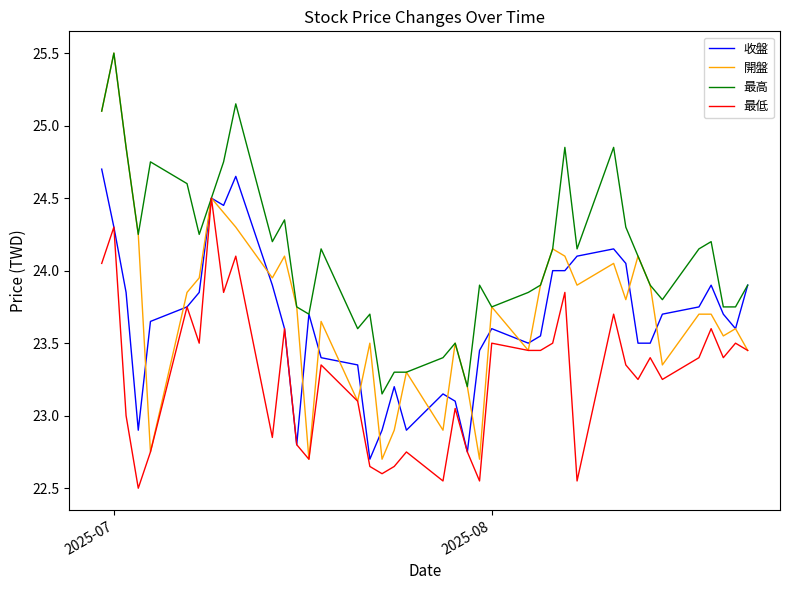

Which series has the widest spread of values?

開盤